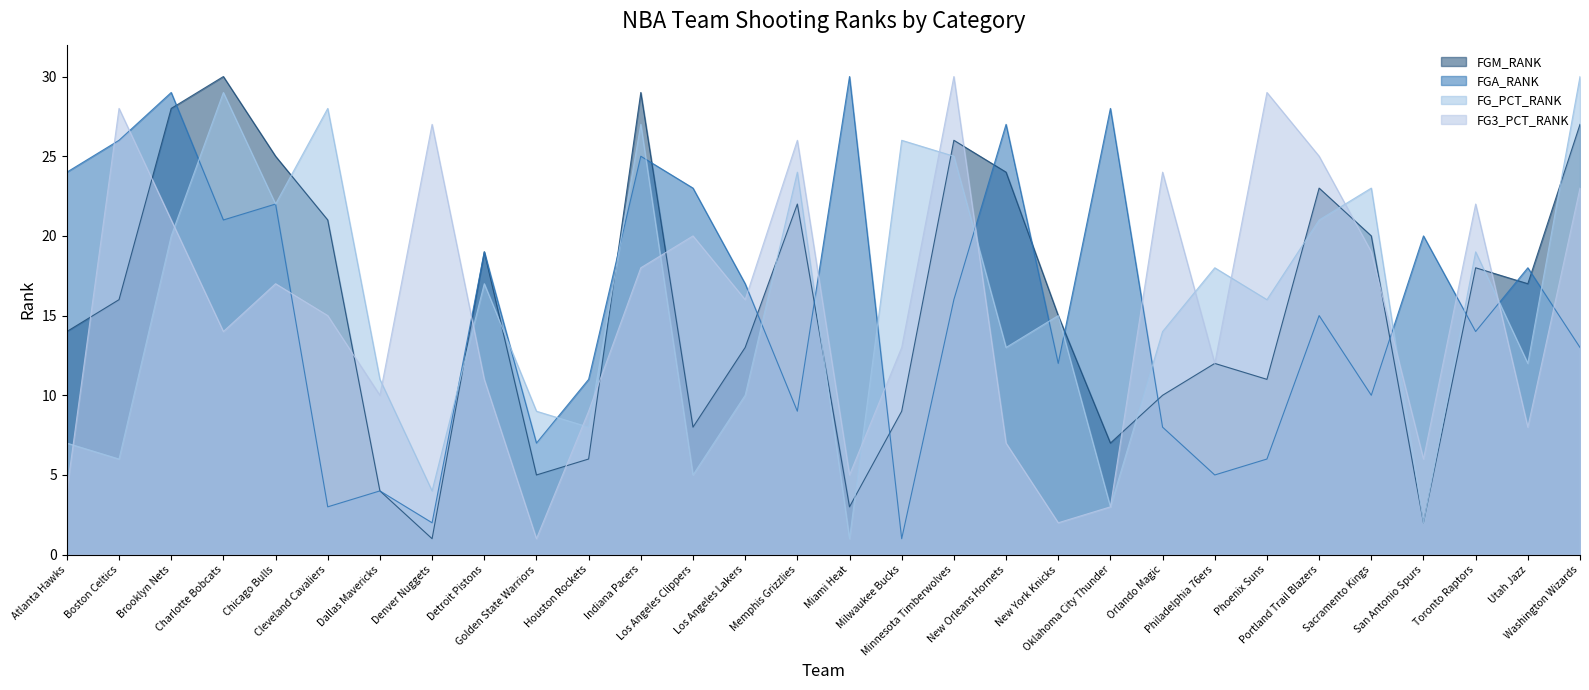

Is the value of FG3_PCT_RANK at Boston Celtics greater than the value of FG_PCT_RANK at Sacramento Kings?

Yes